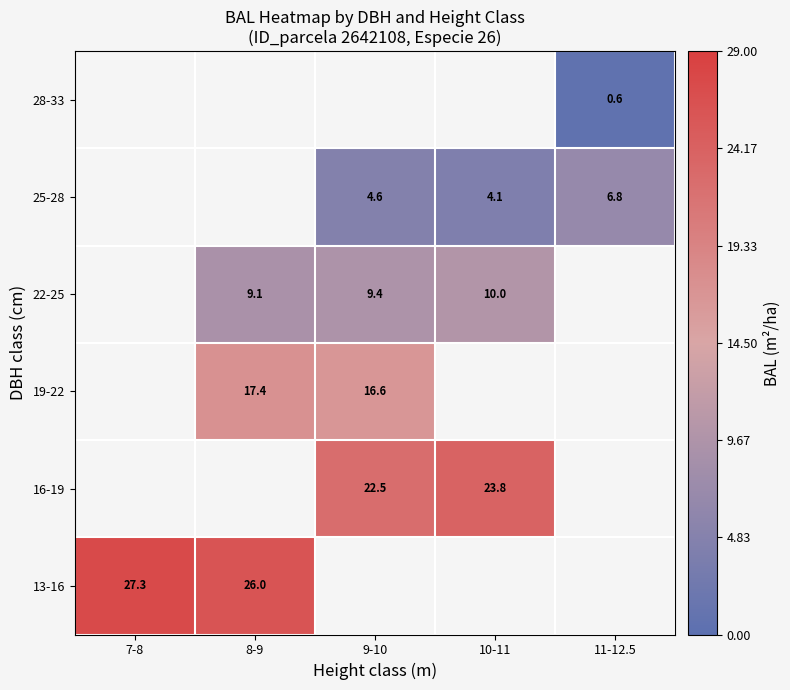

Which series changed the most between 7-8 and 8-9?

13-16